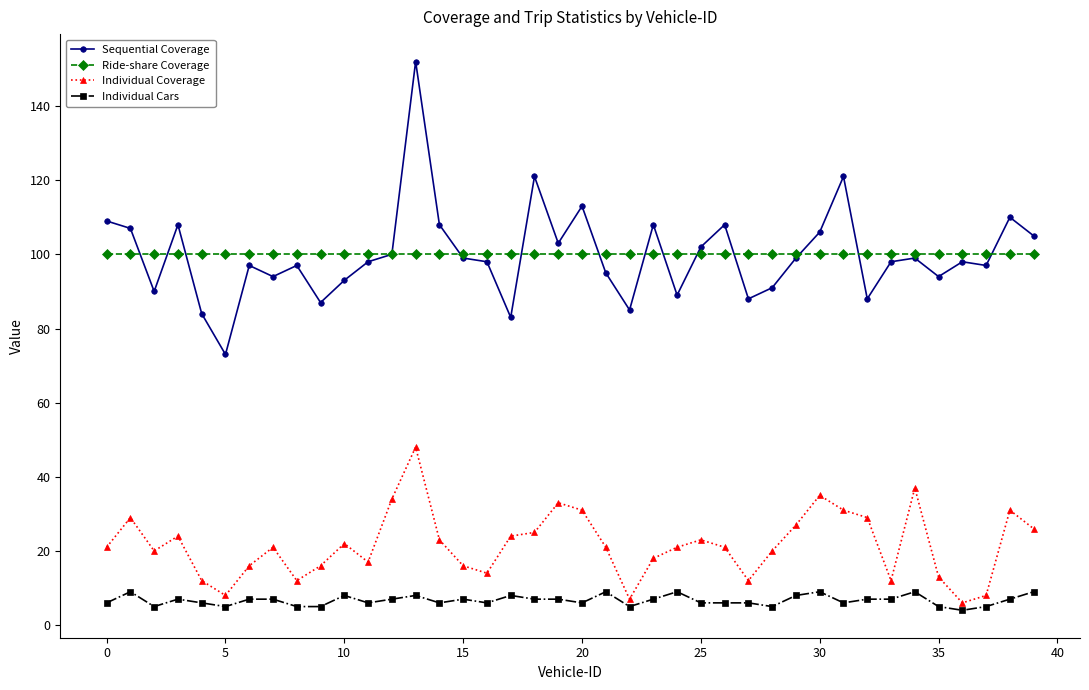

True or false: Ride-share Coverage and Individual Coverage cross at least once.

False